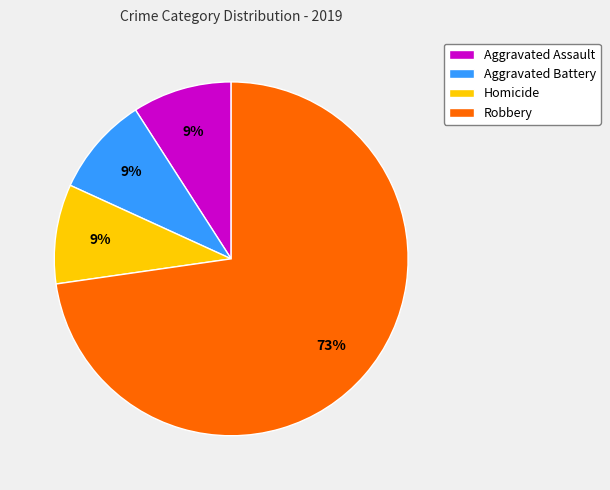

Between Aggravated Battery and Robbery, which is larger?

Robbery